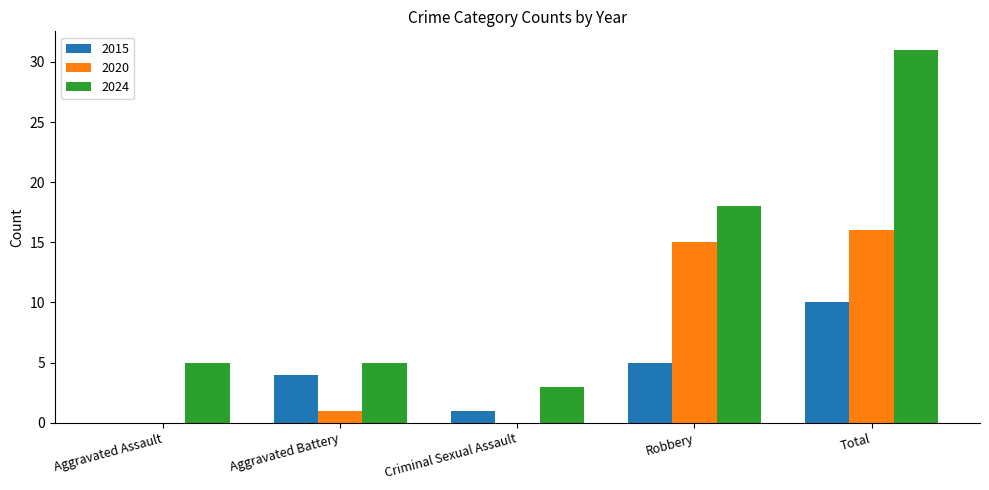

How many categories are shown in the chart?

5